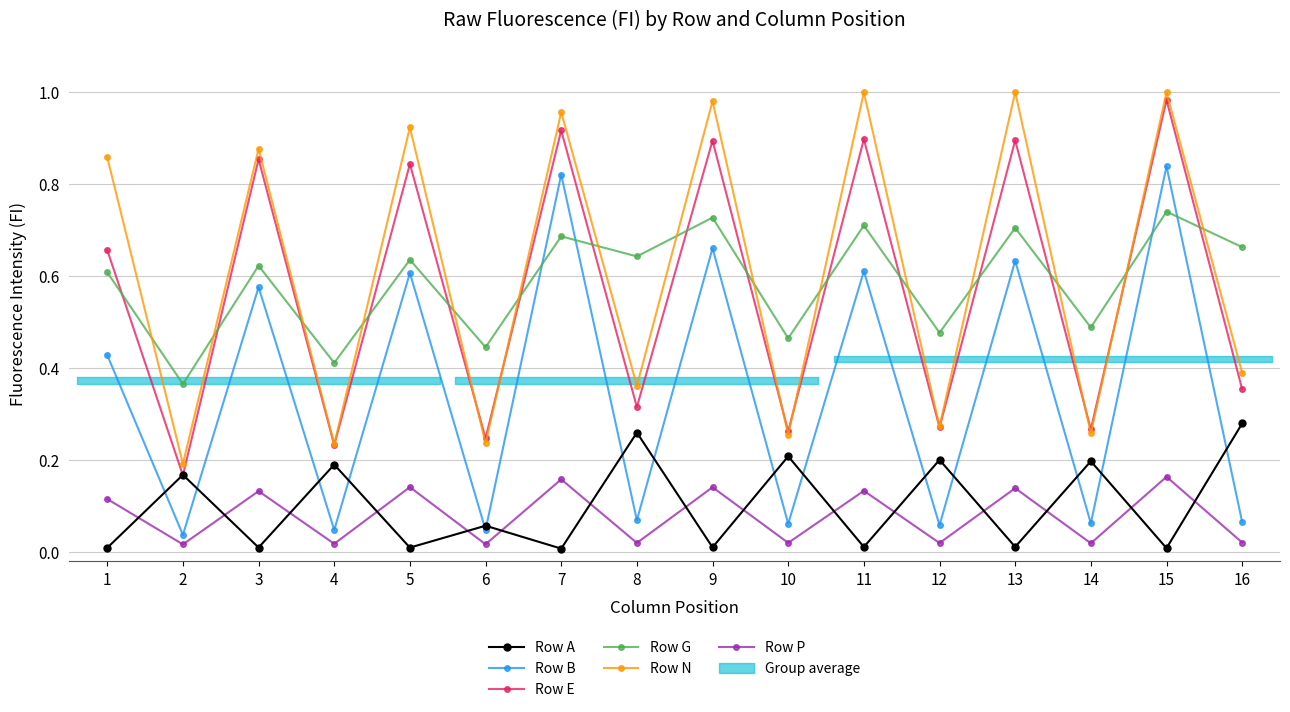

At which category is the sum across all series the highest?

15